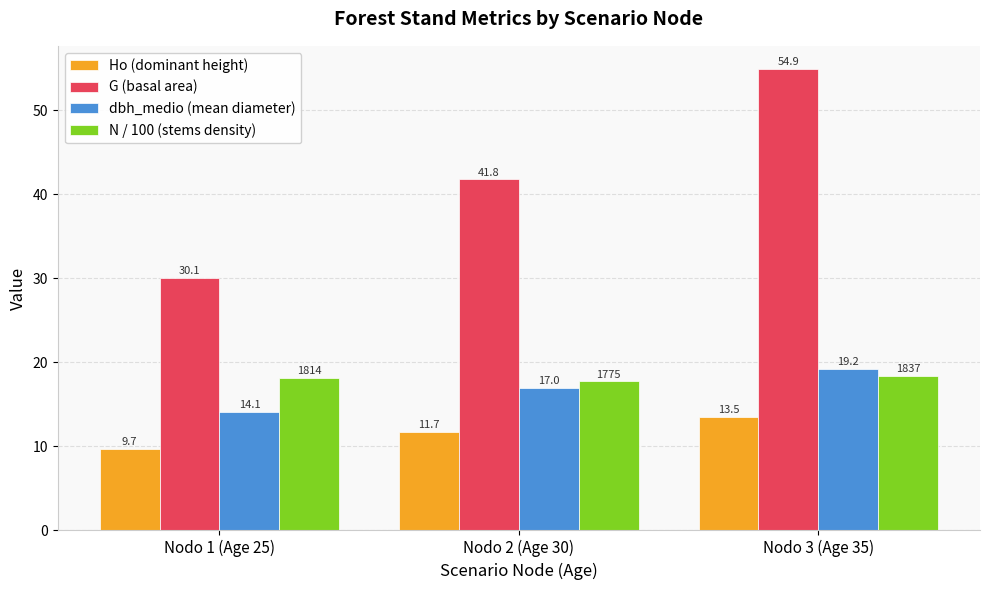

At which category does the chart reach its minimum across all series?

Nodo 1 (Age 25)